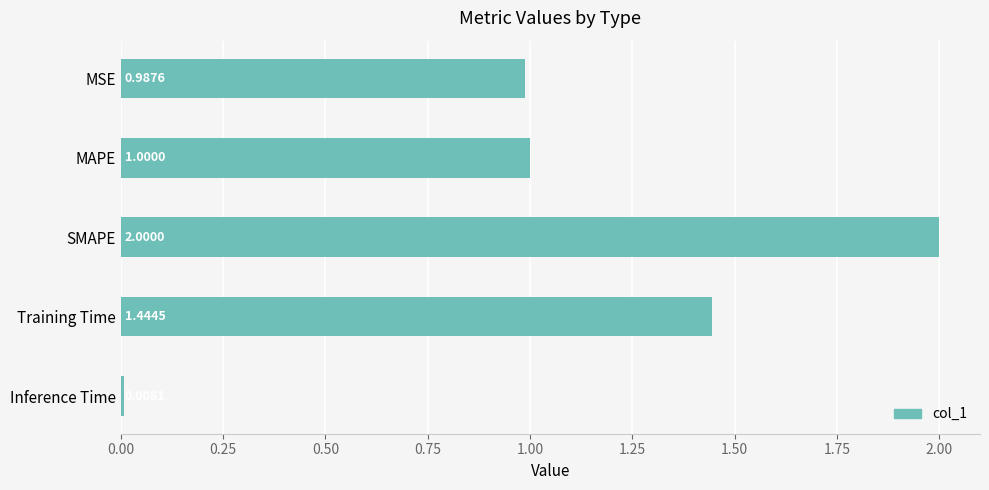

What is the difference between the maximum and minimum values?

2.0